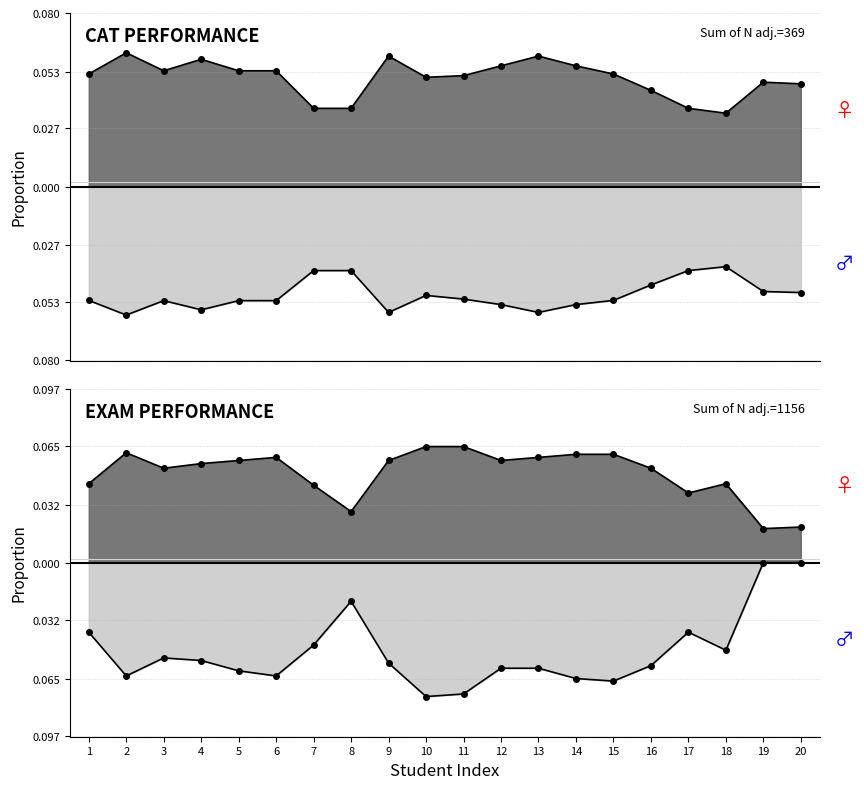

Between 13 and 18, which is larger?

13